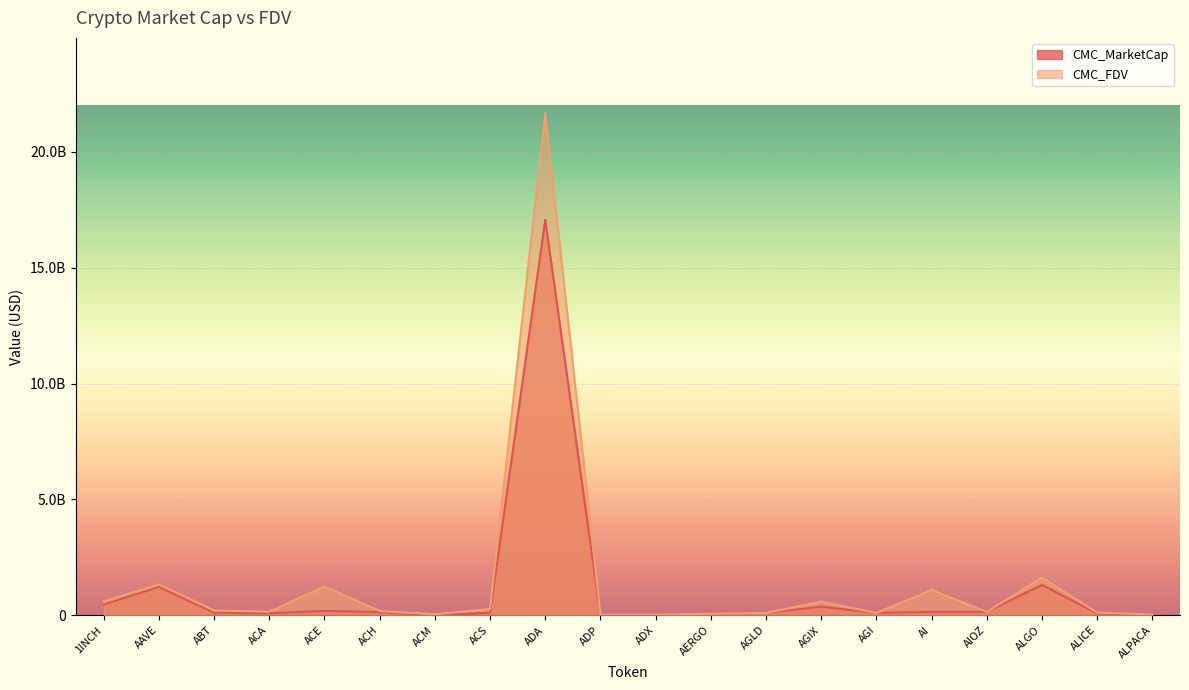

True or false: CMC_MarketCap and CMC_FDV intersect in this chart.

False